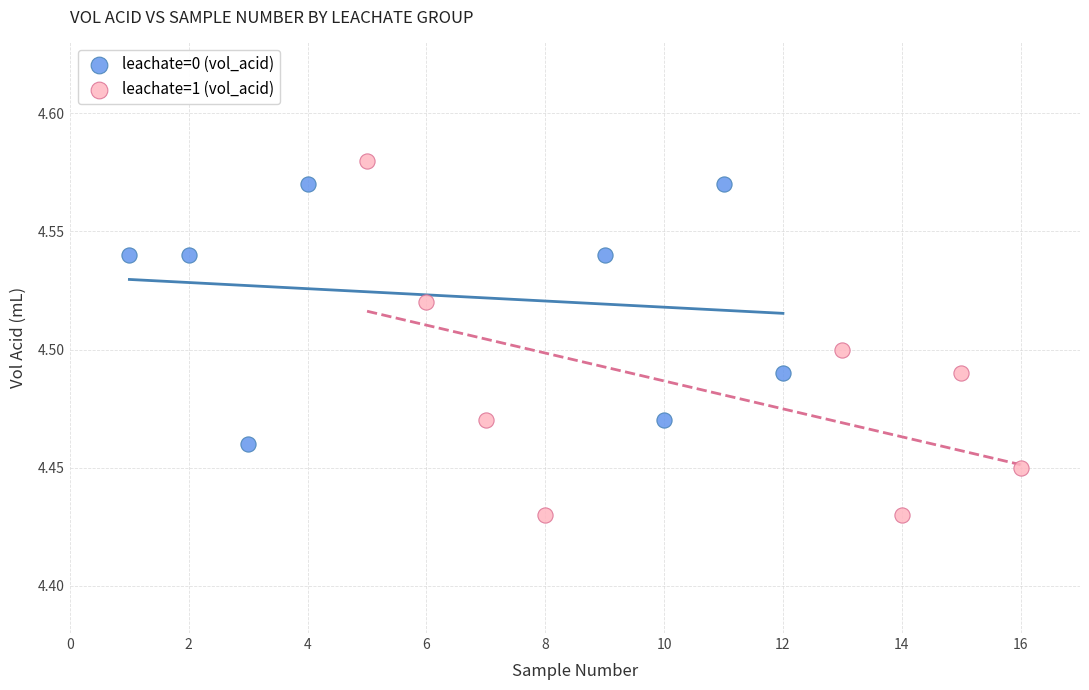

Which series has the widest spread of Y values?

leachate=1 (vol_acid)